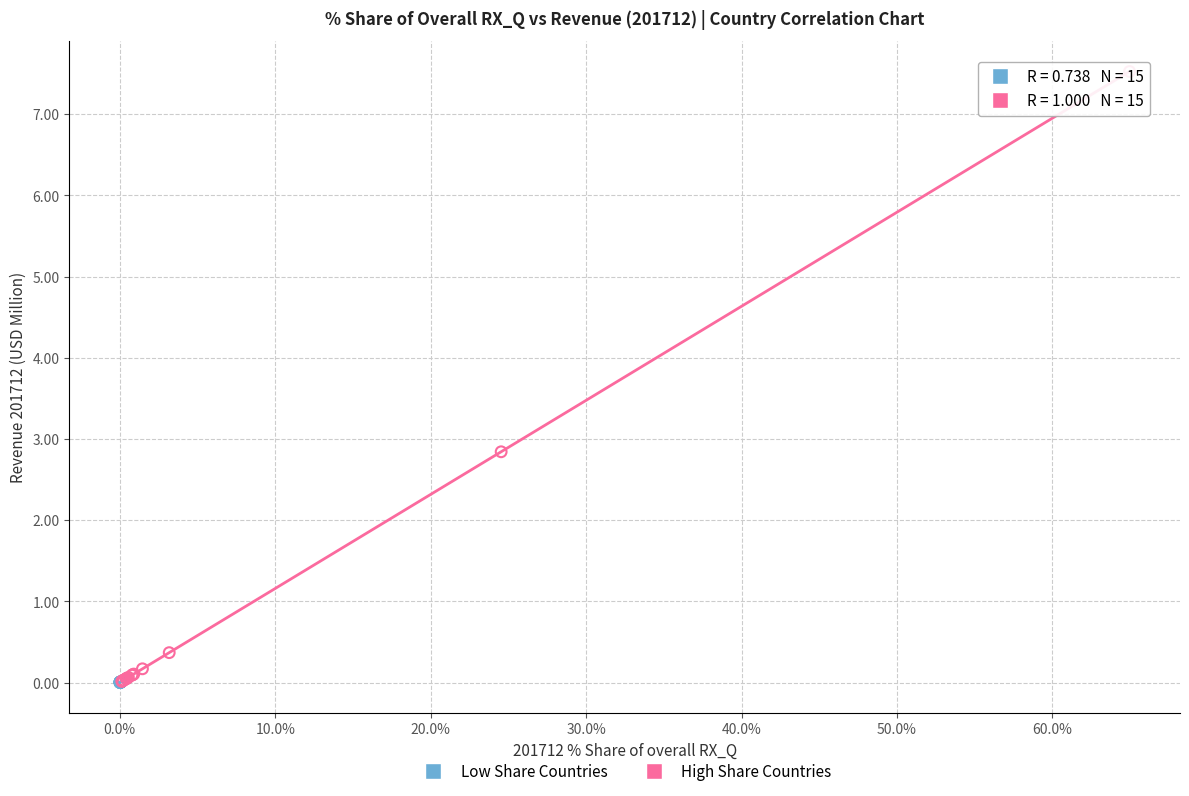

Which series has the widest spread of Y values?

High Share Countries